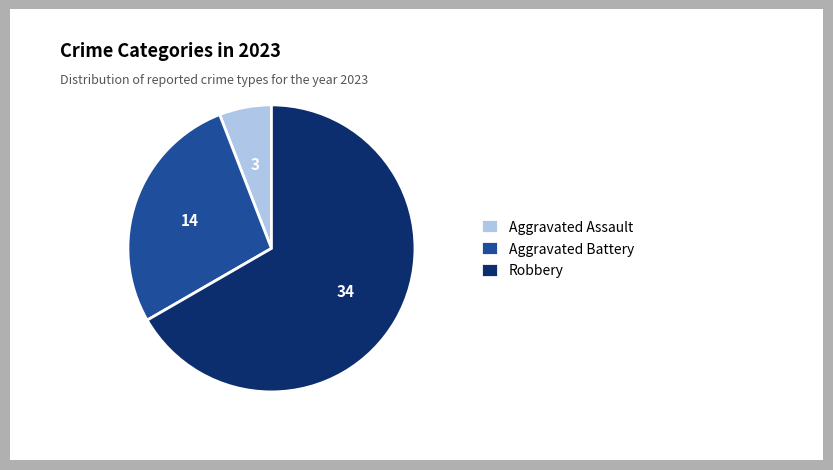

Between Robbery and Aggravated Assault, which is larger?

Robbery